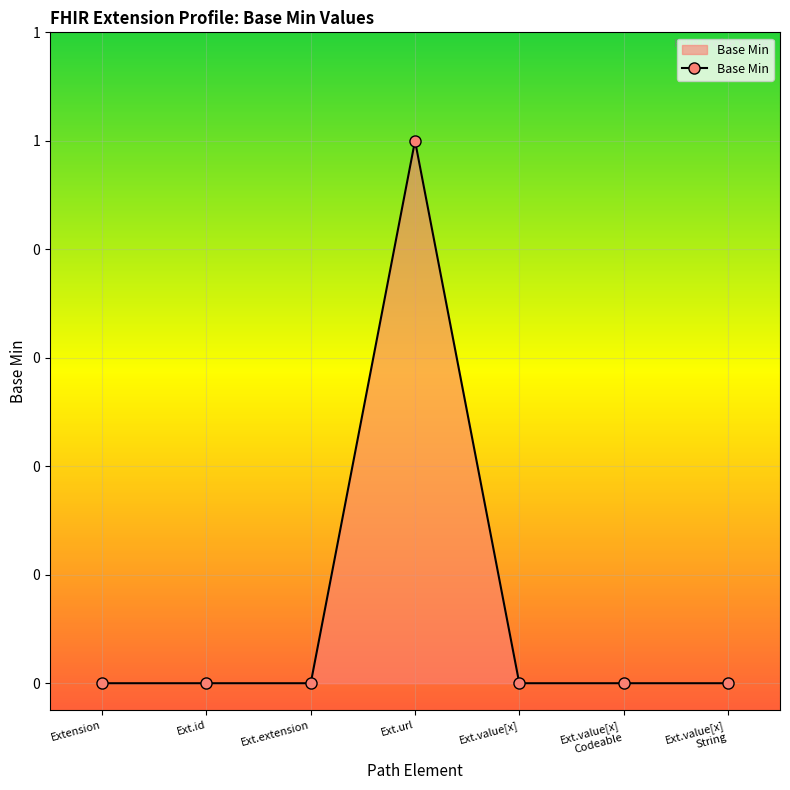

Is this an area chart (filled region under the line)?

Yes